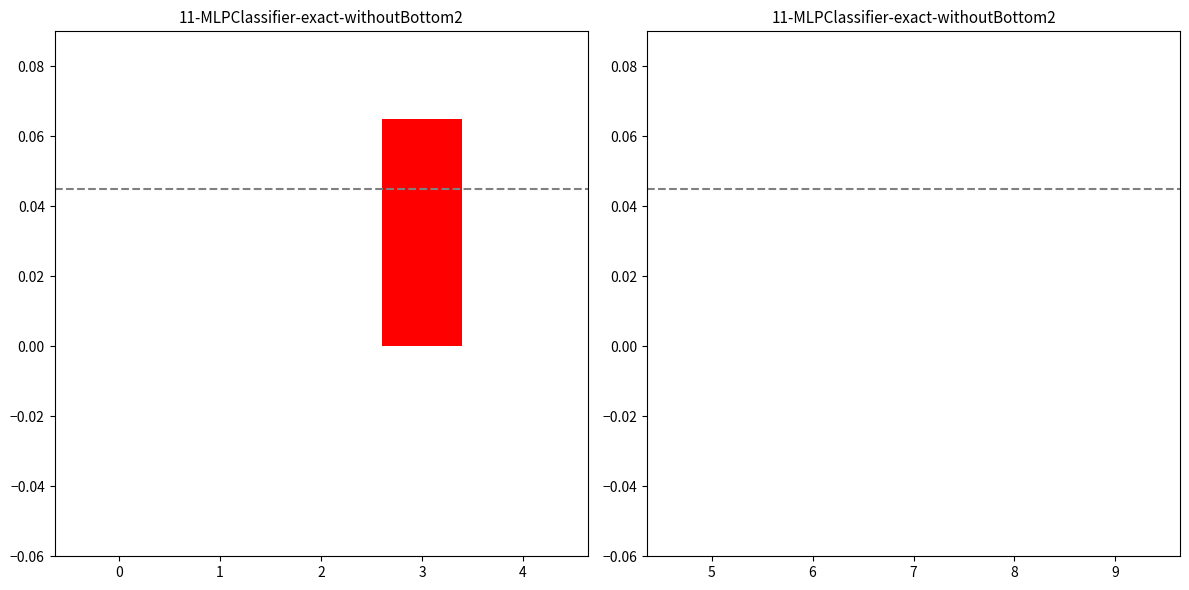

What is the change in value from 0 to 3?

+0.1